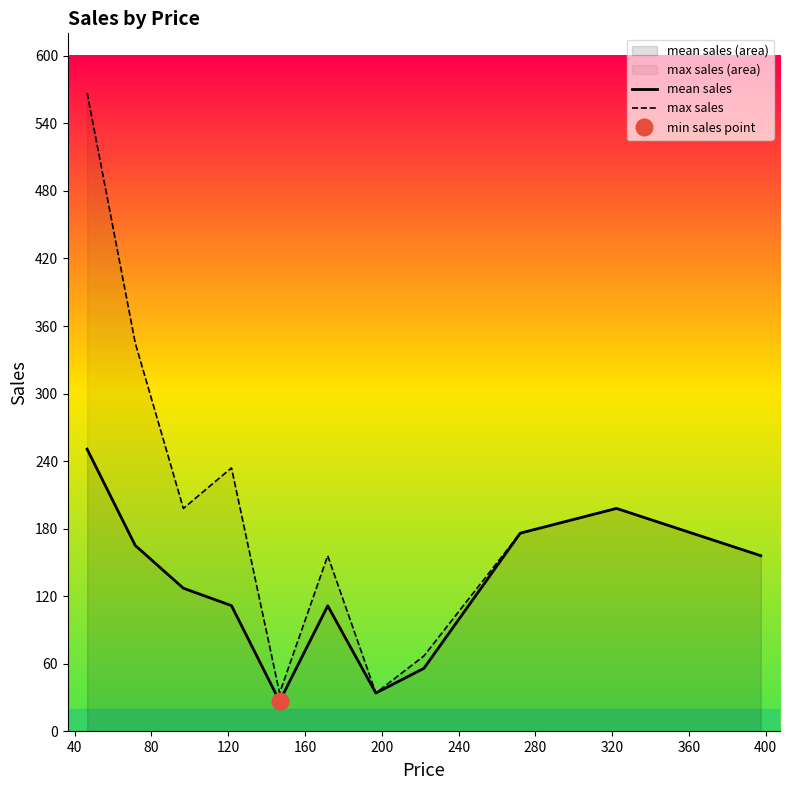

Count the number of categories in the chart.

11